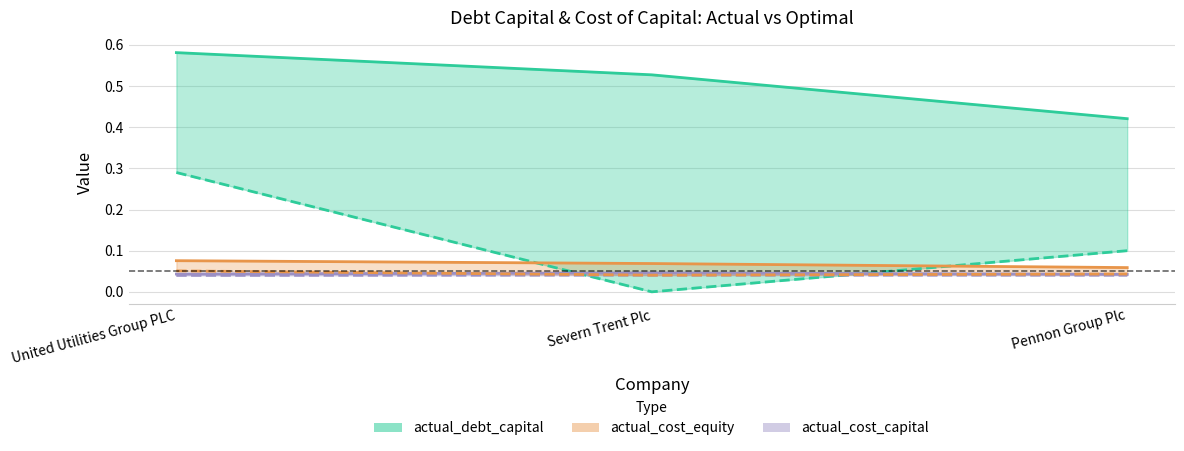

What is the sum of the actual_debt_capital values at Pennon Group Plc and Severn Trent Plc?

0.9